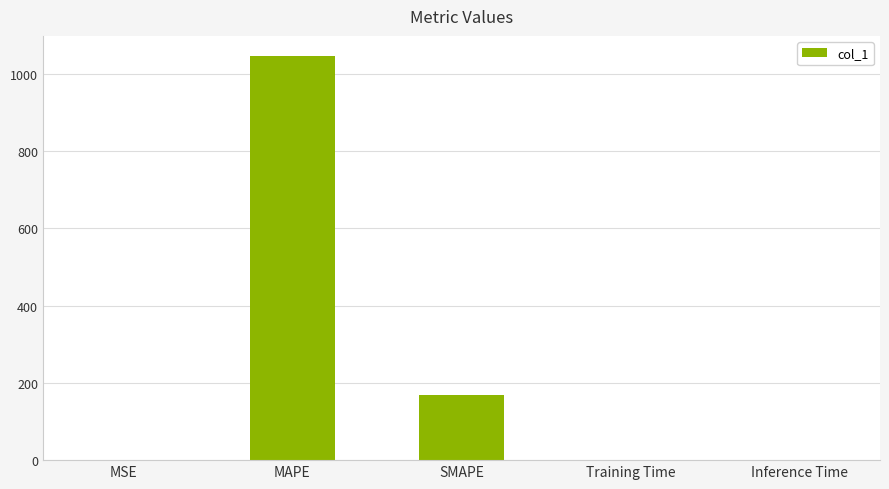

At which label is the value closest to 523?

SMAPE